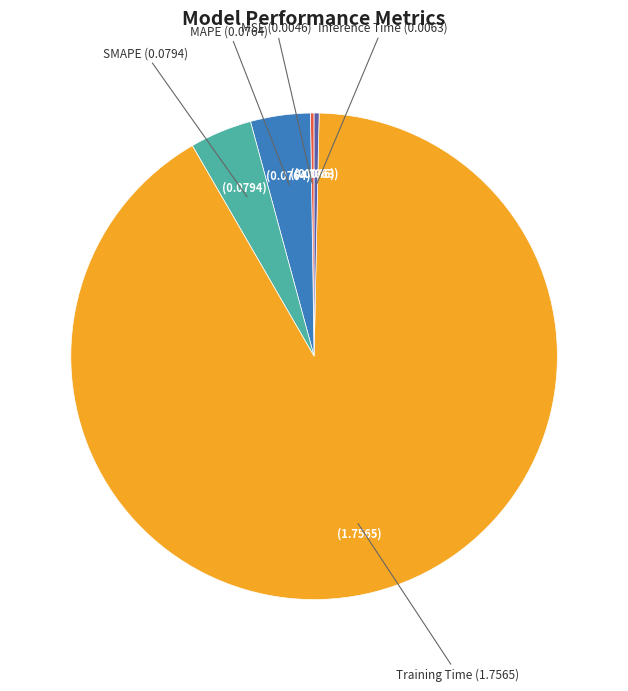

Is there any slice that represents more than half of the pie?

Yes